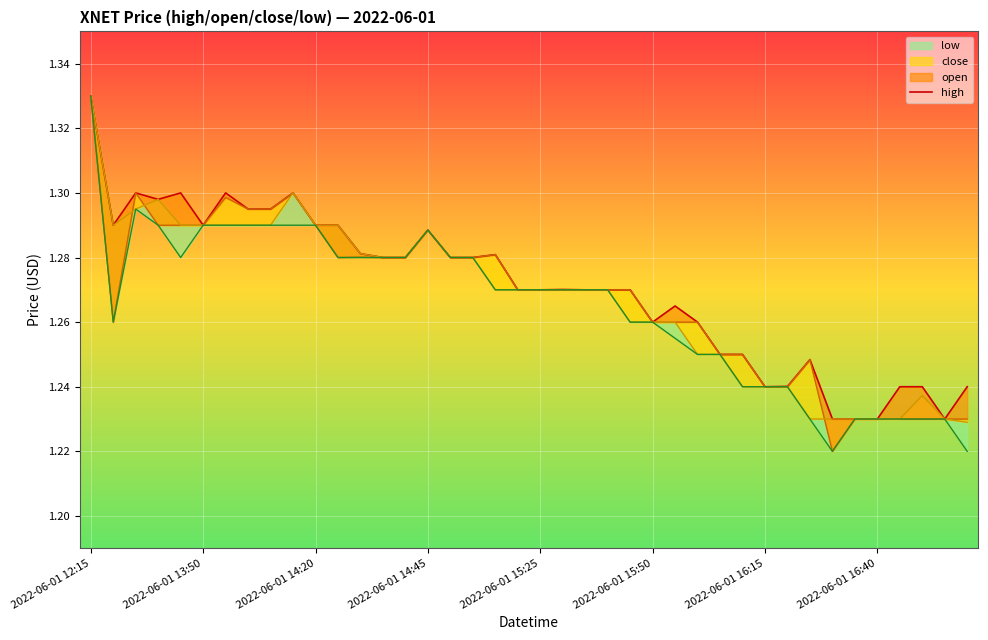

Does the chart display data point markers on the line(s)?

No